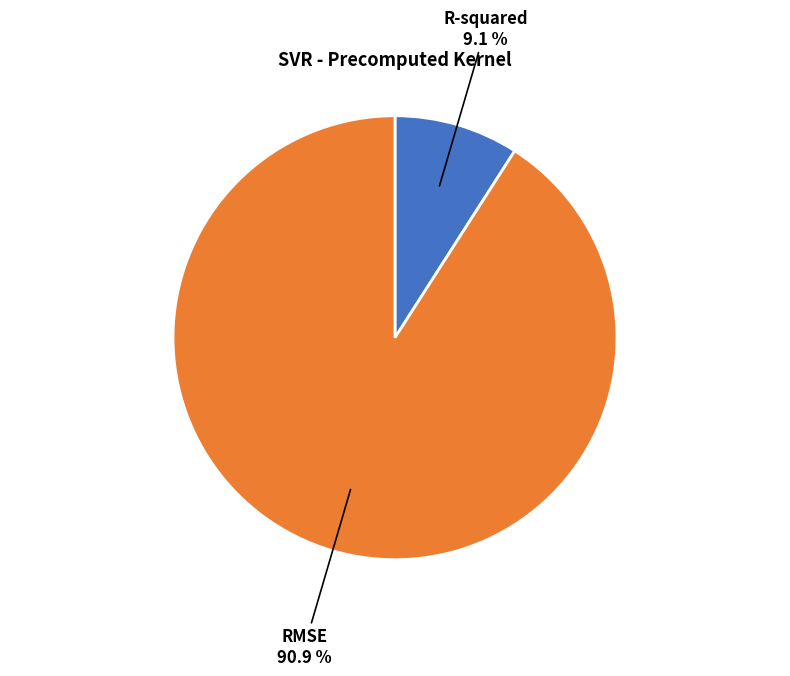

Which category has the smallest portion of the pie?

R-squared